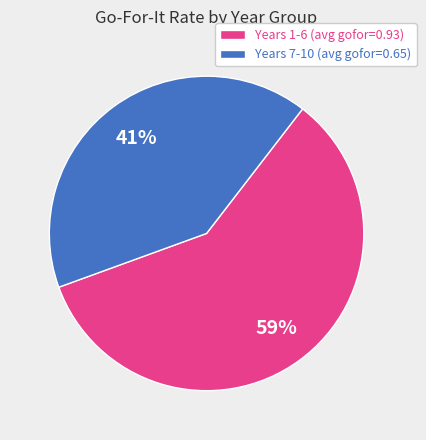

To the nearest percent, what portion does Years 7-10 (avg gofor=0.65) represent?

41%